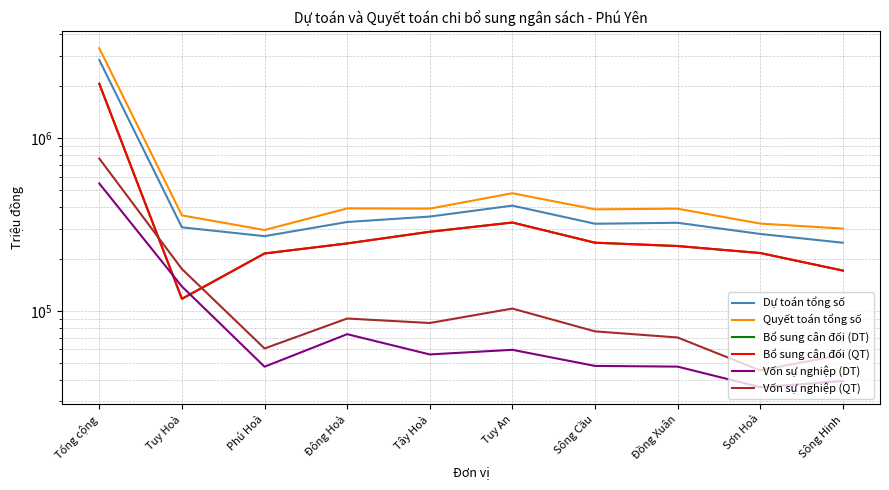

What is the difference between the highest and lowest values at Đồng Xuân?

343643